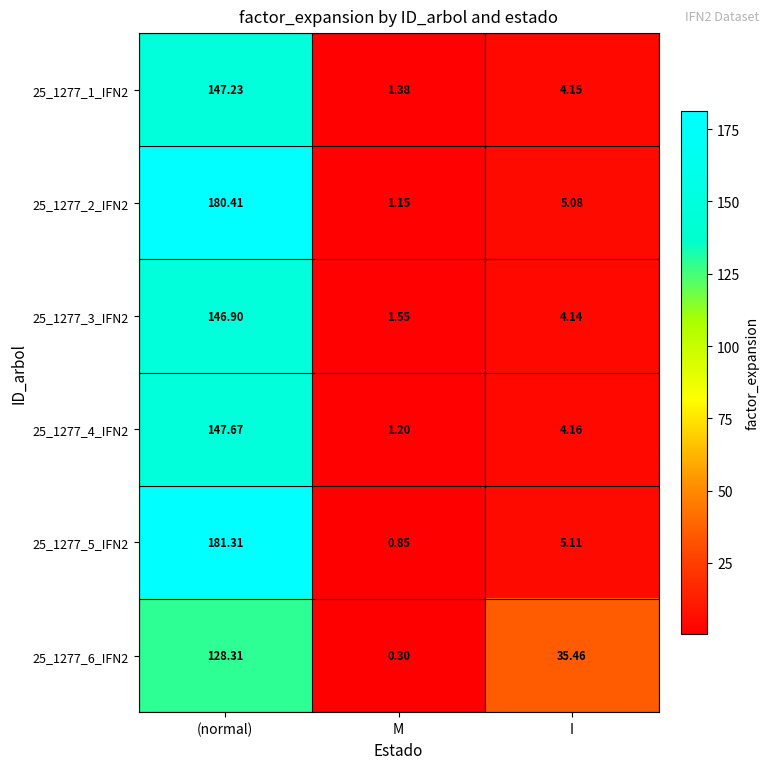

List the labels in order of 25_1277_6_IFN2 value, largest first.

(normal), I, M